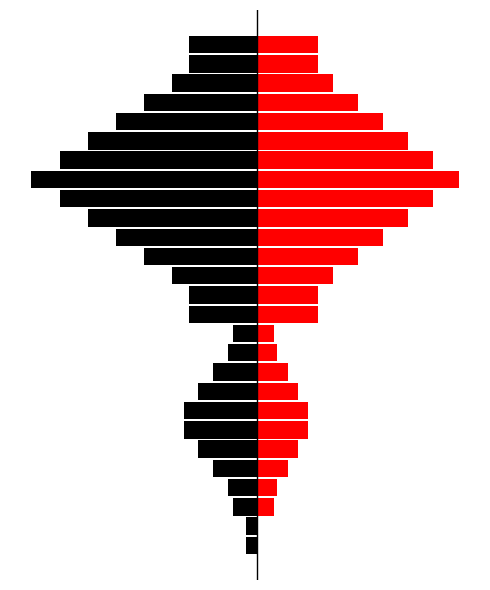

Between 6 and 17, which is larger?

6